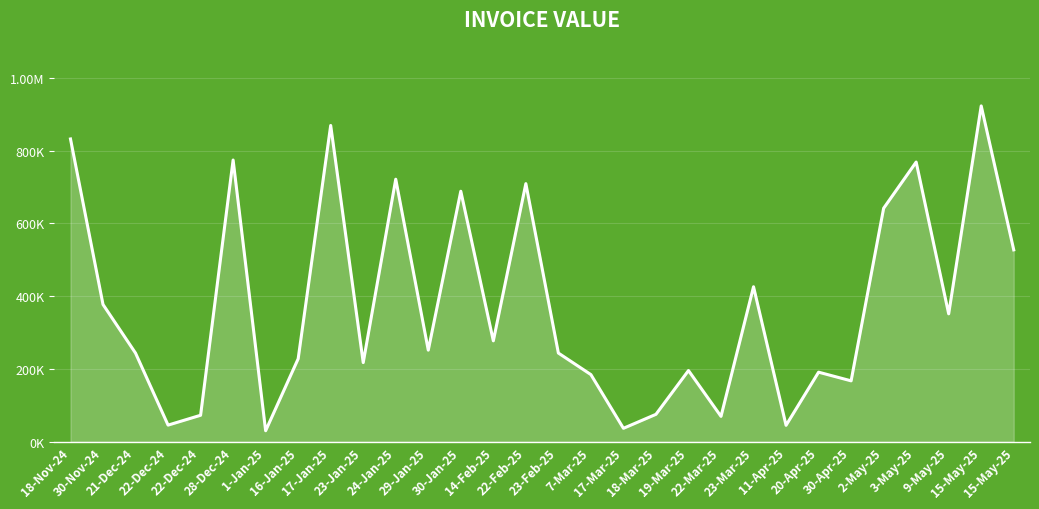

Is this an area chart (filled region under the line)?

Yes